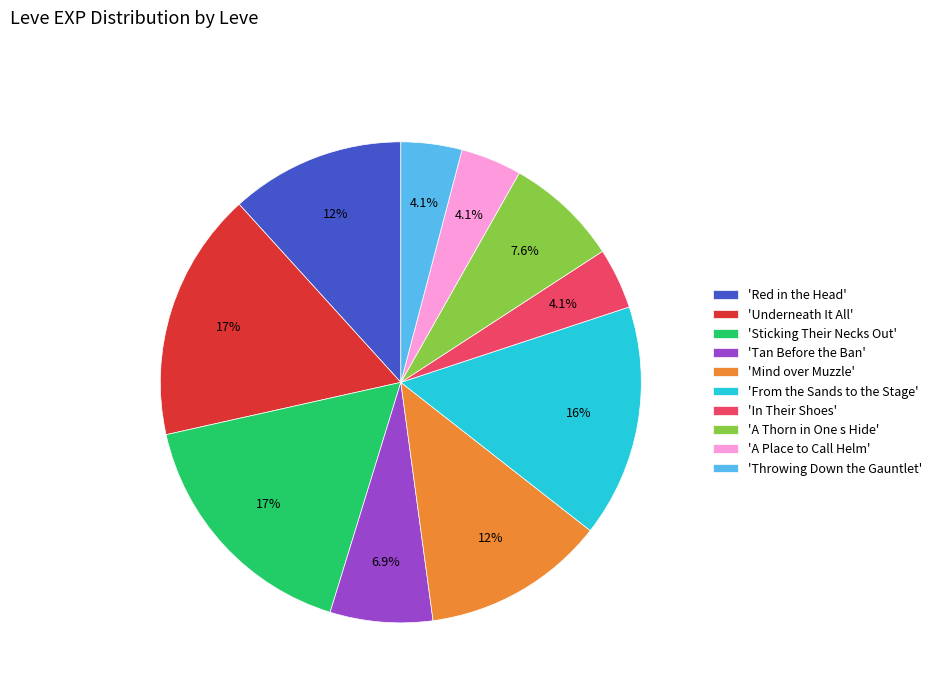

Between 'Underneath It All' and 'Mind over Muzzle', which is larger?

'Underneath It All'